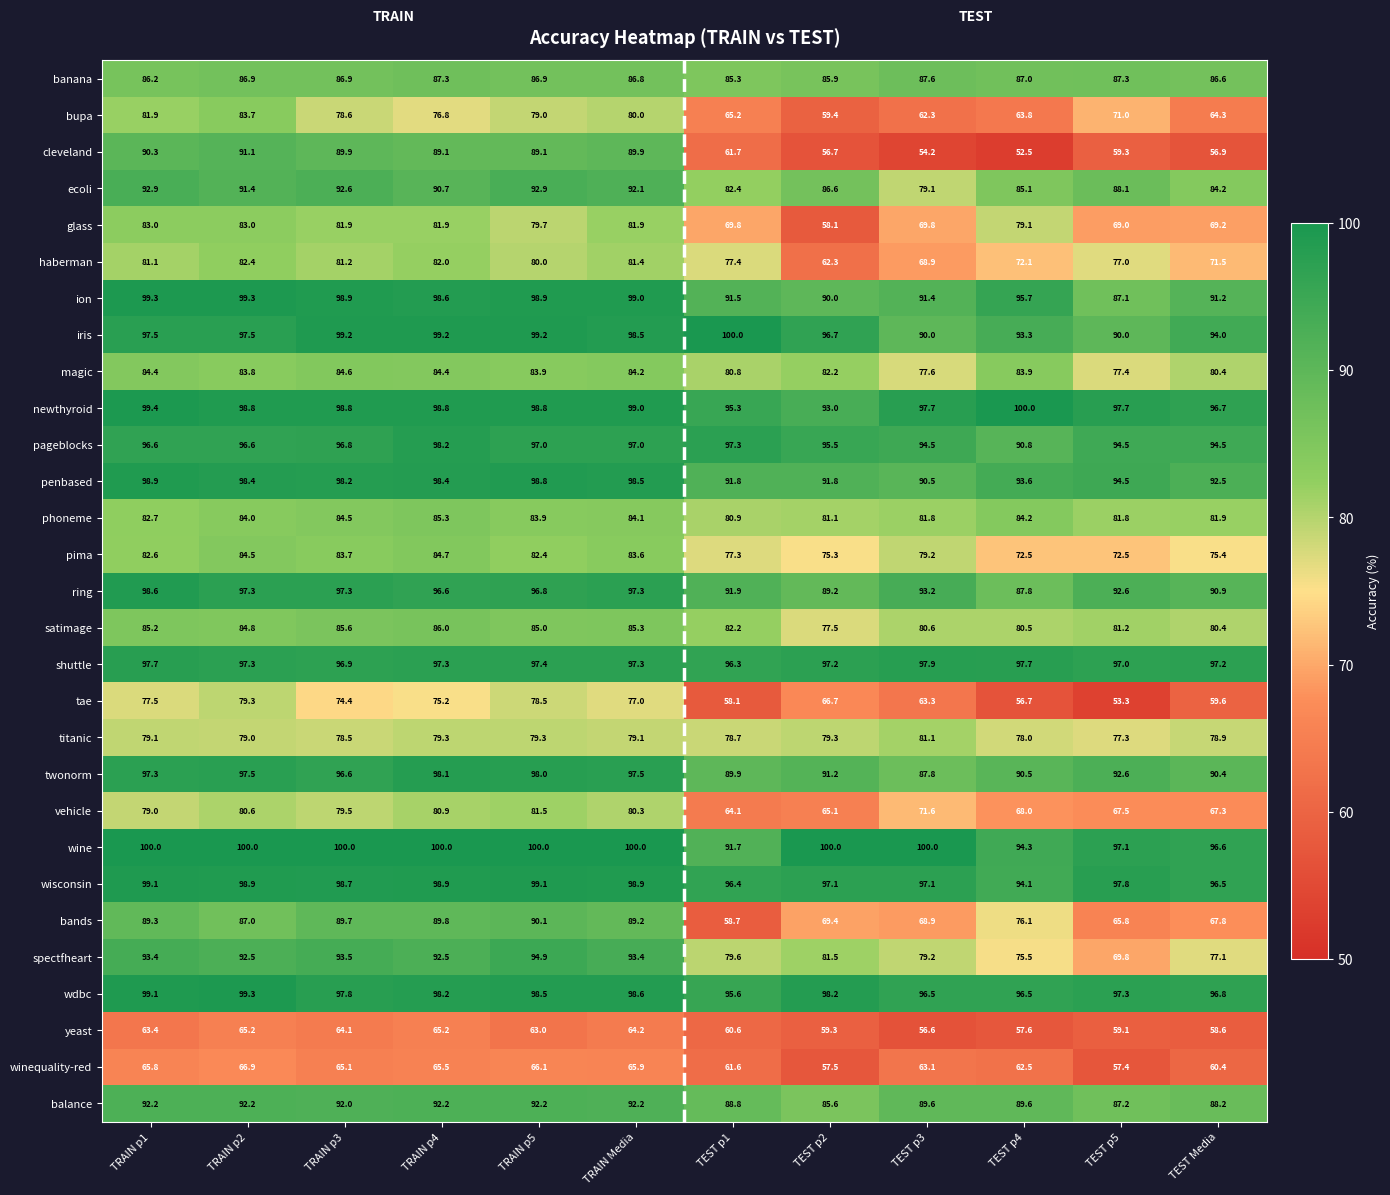

What is the spread (max minus min) of values at TRAIN p1?

36.6